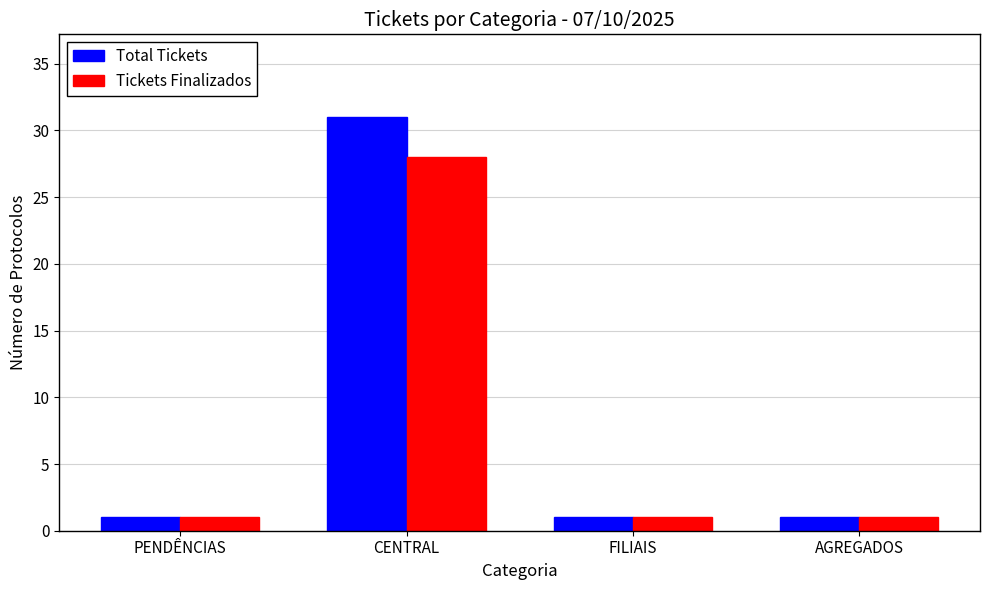

Read the Total Tickets value at AGREGADOS.

1